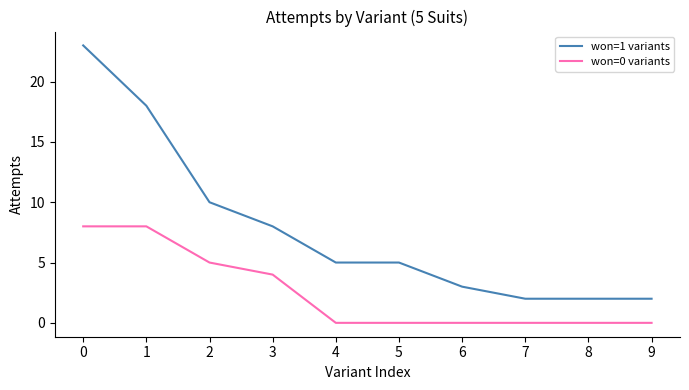

Which series changed the most between 3 and 4?

won=0 variants